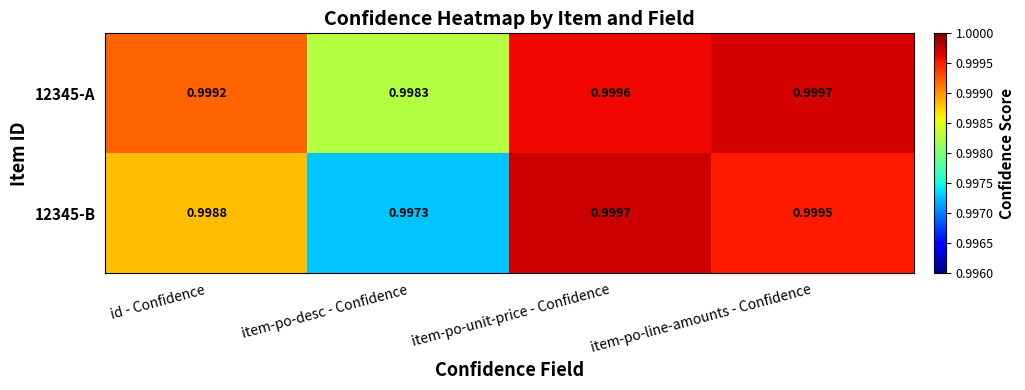

Where is 12345-A nearest to the value 0?

item-po-desc - Confidence